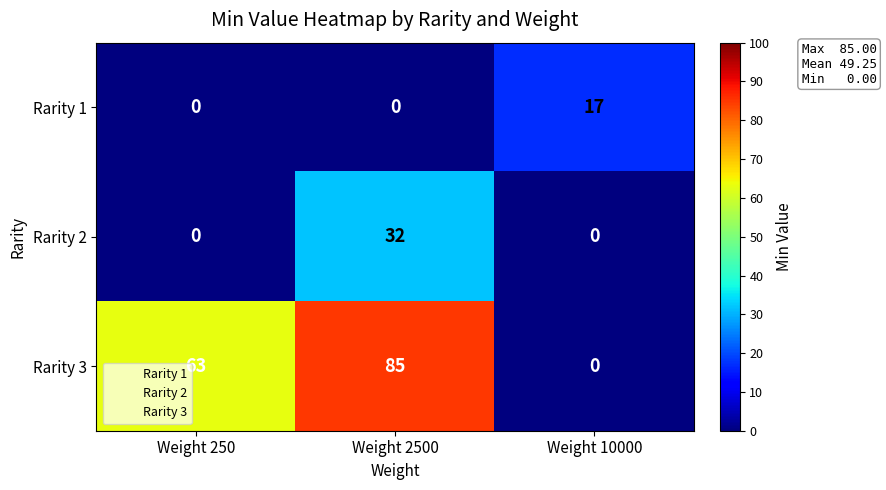

At which category is the sum across all series the highest?

Weight 2500